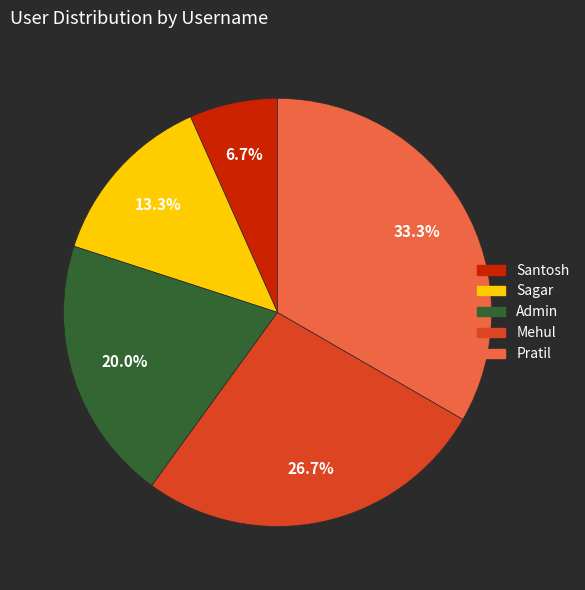

How many slices are in this pie chart?

5